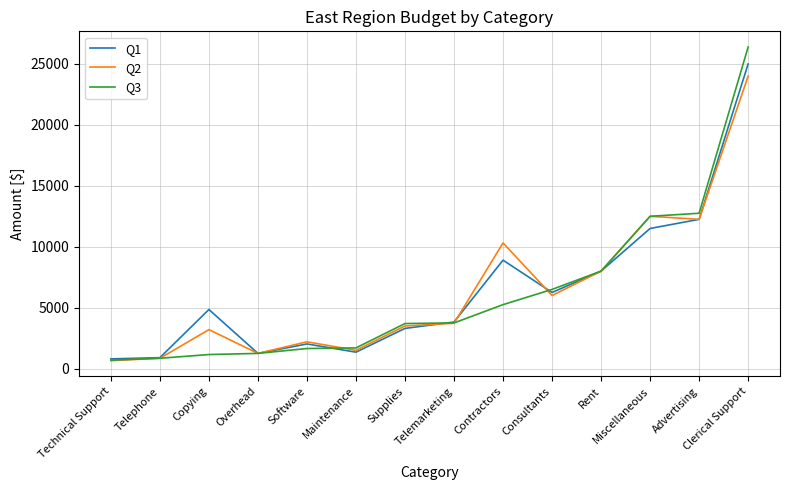

Which series has the largest range (max minus min)?

Q3